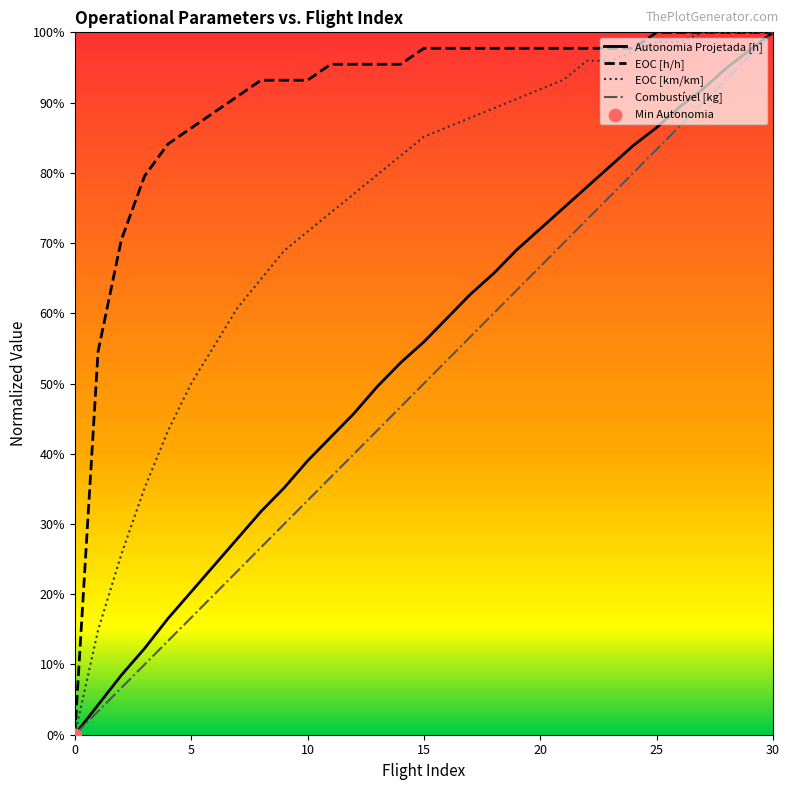

Which series has the widest spread of Y values?

Autonomia Projetada [h]